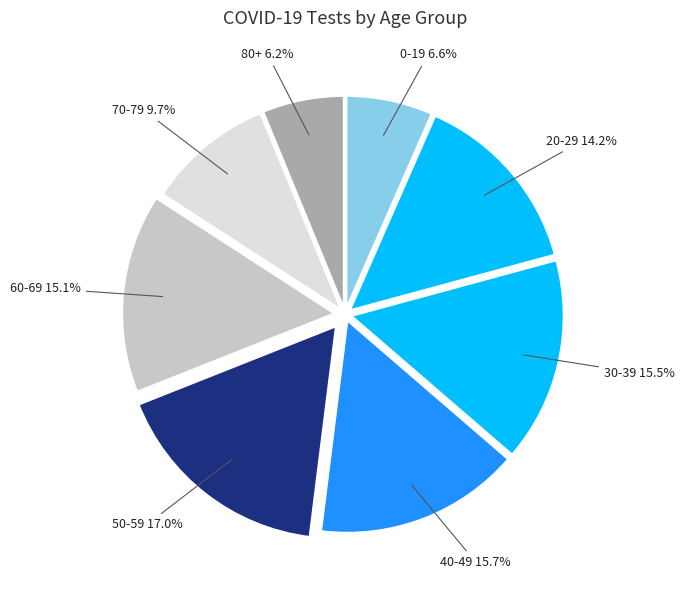

True or false: 30-39 accounts for 6% of the total.

False